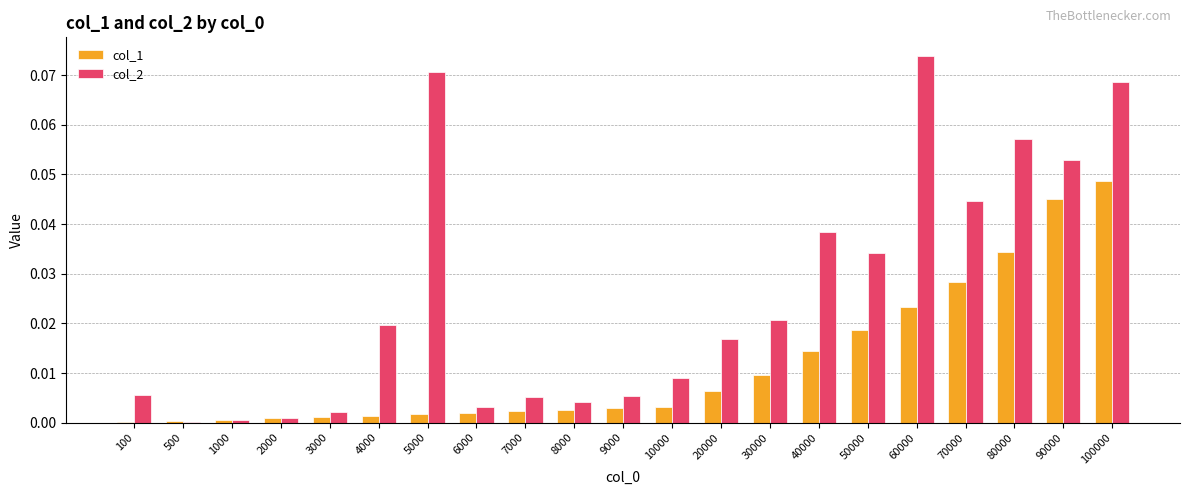

The value of col_2 at 70000 is 0.0. True or false?

True